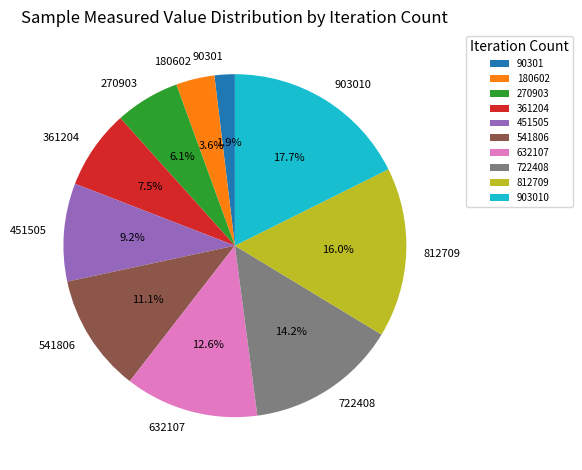

To the nearest percent, what is the average slice percentage?

10%